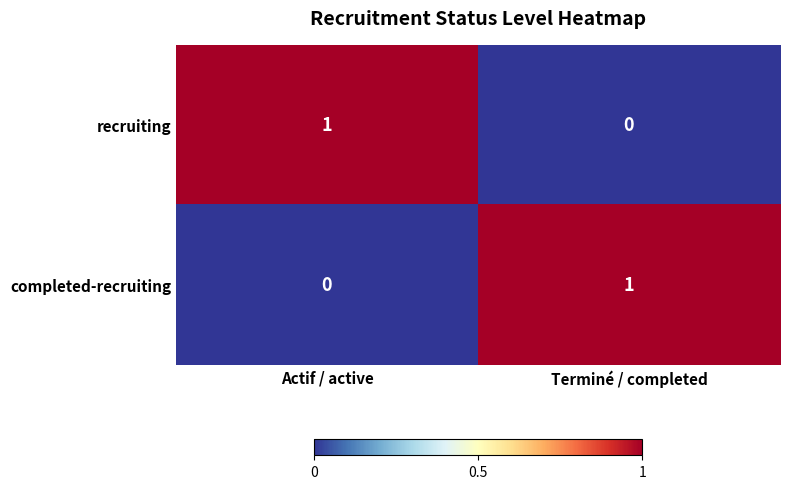

At which label does completed-recruiting reach its minimum?

Actif / active